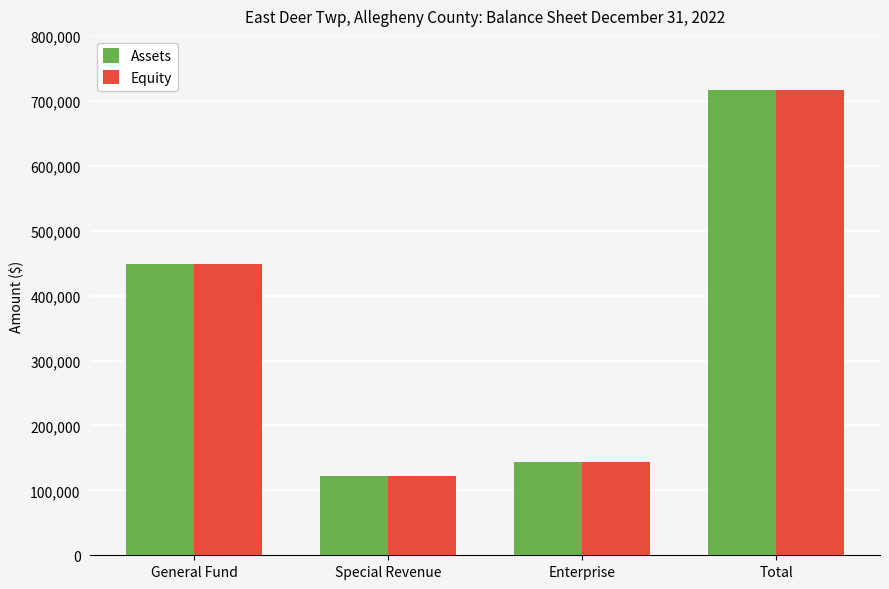

Where is Equity nearest to the value 419173?

General Fund